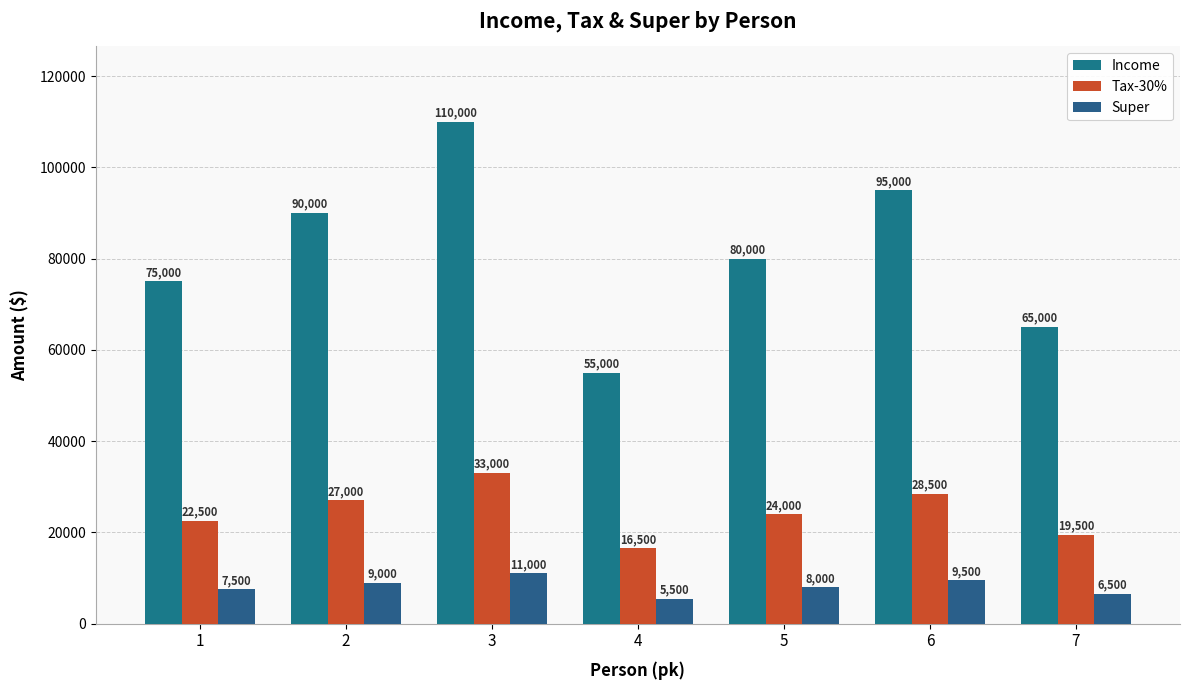

Which series has the widest spread of values?

Income